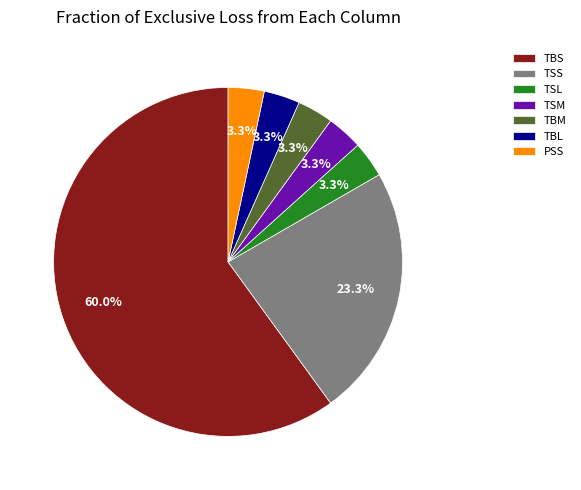

Which has a higher value, PSS or TBS?

TBS